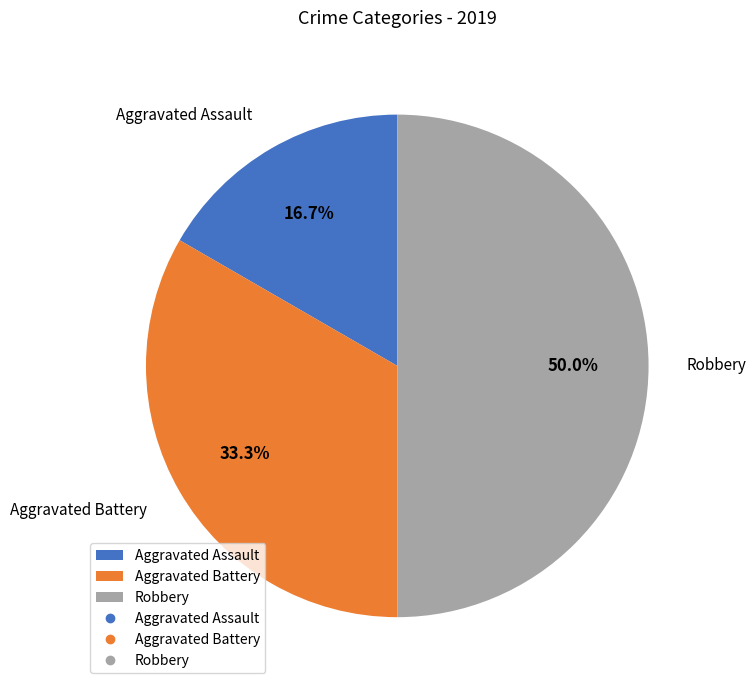

Is Aggravated Assault the majority of the pie?

No